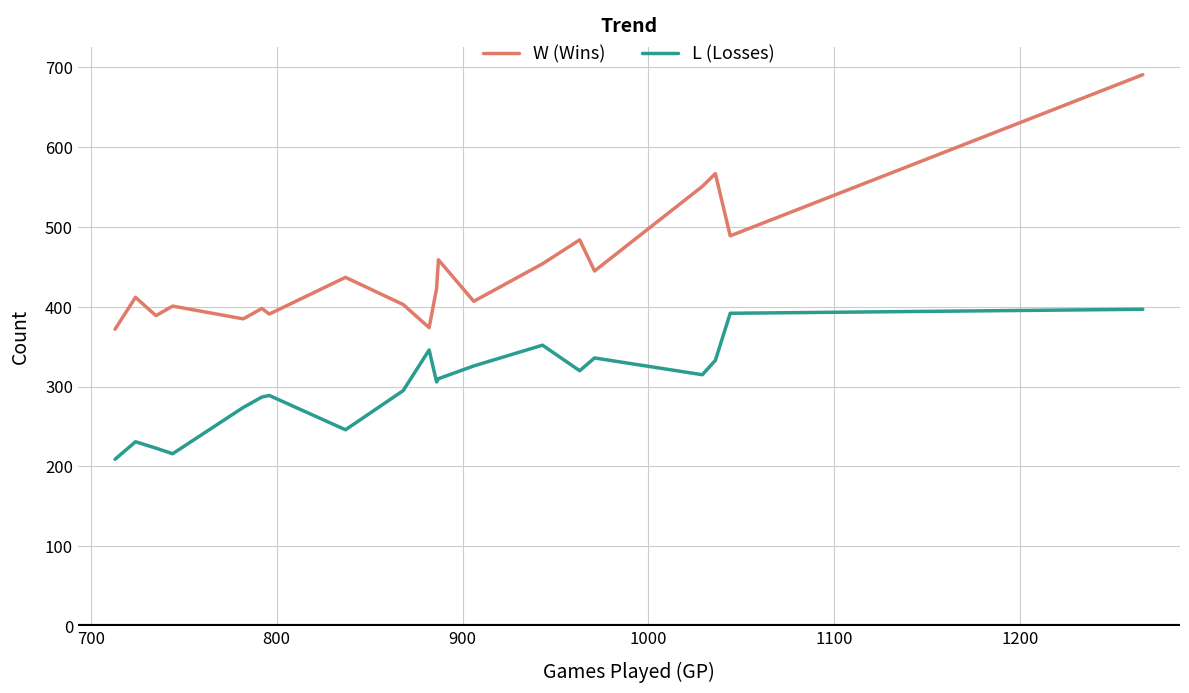

What is the greatest value displayed?

691